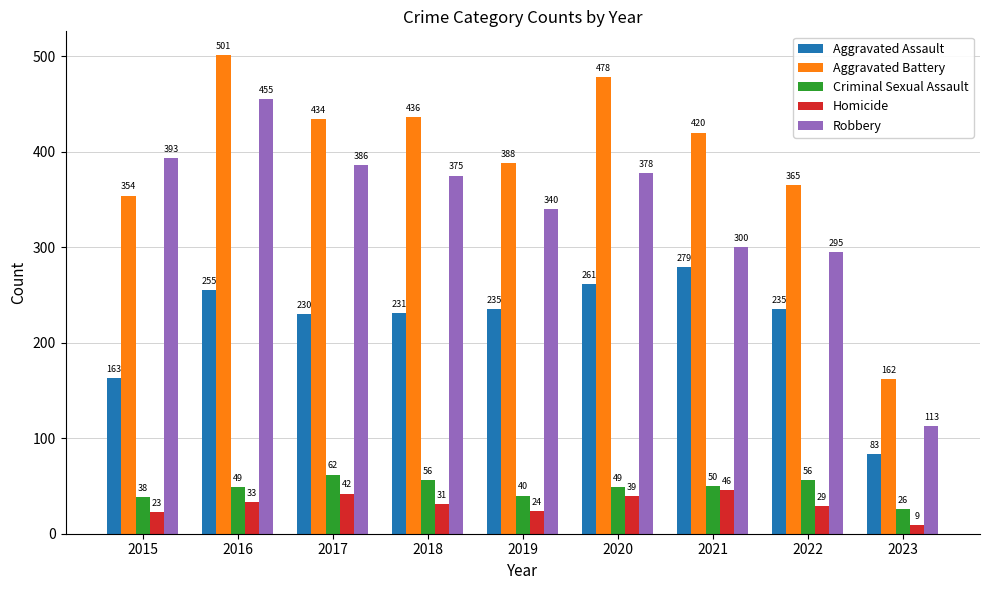

What is the difference between the Robbery values at 2021 and 2016?

155